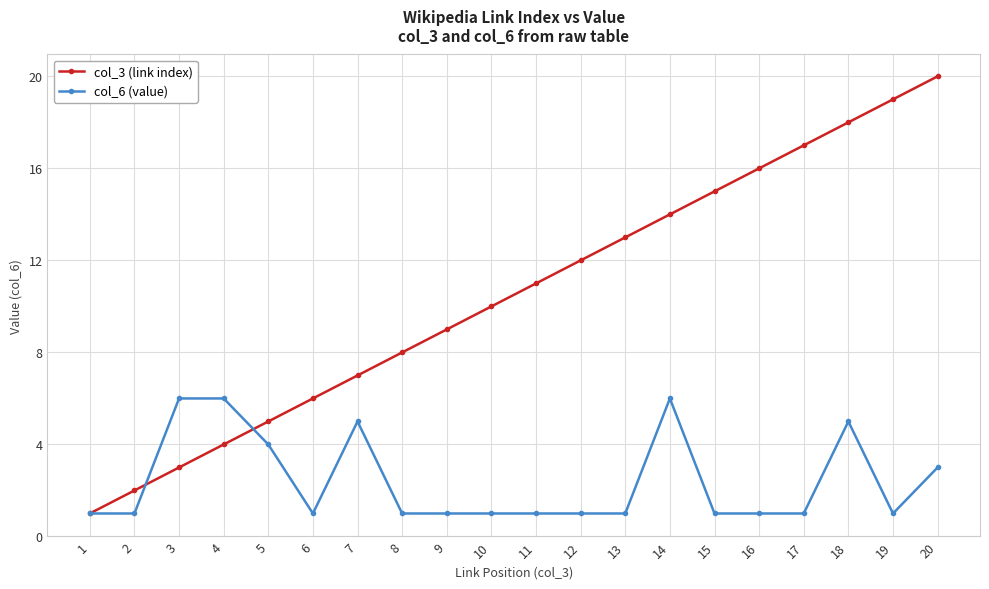

Count the number of data series in this chart.

2